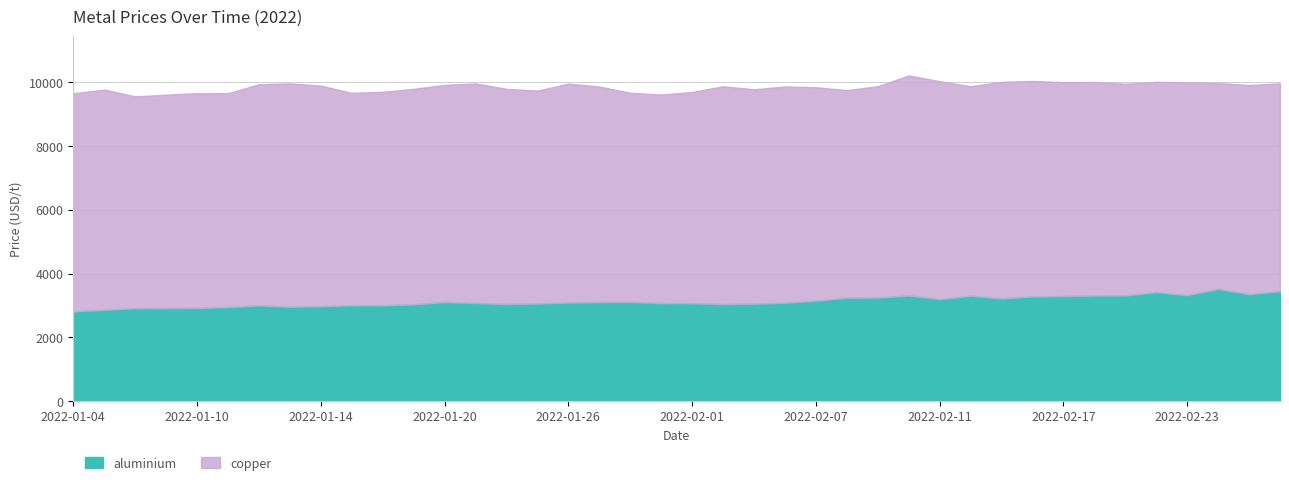

What position from the left is 2022-01-21?

14